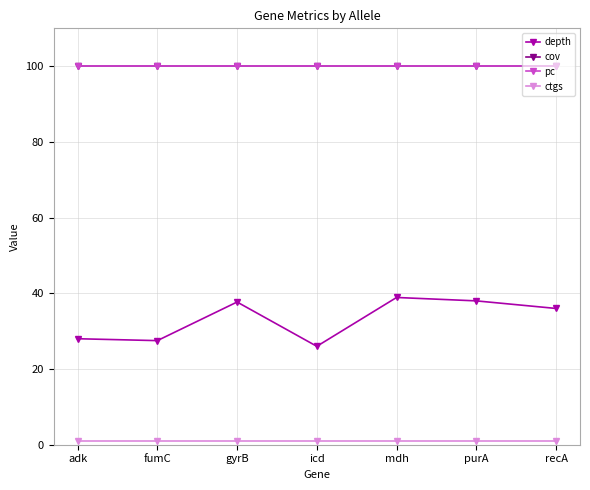

True or false: cov and ctgs intersect in this chart.

False